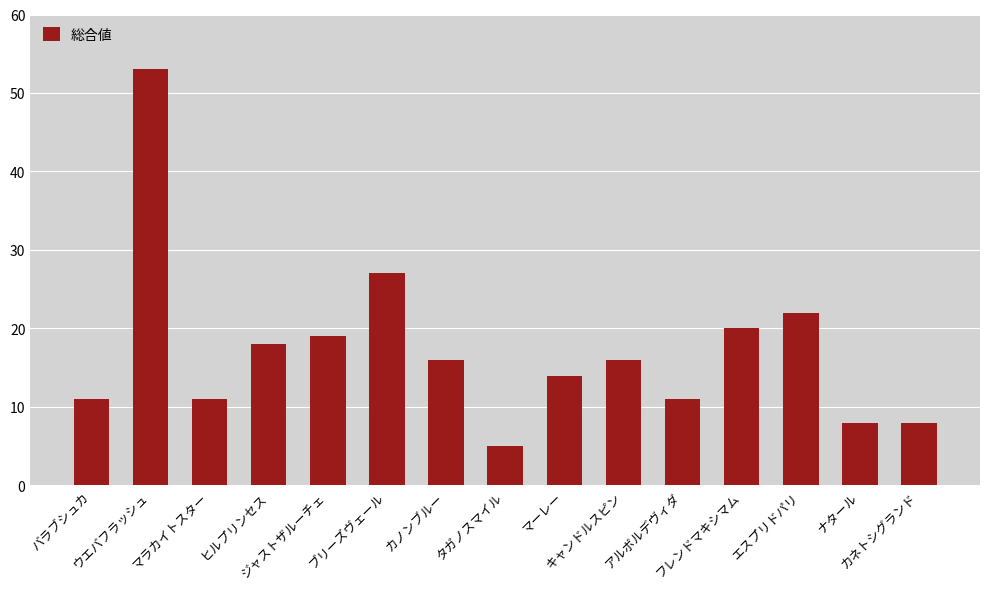

Is it true that the value at カノンブルー is 6?

False